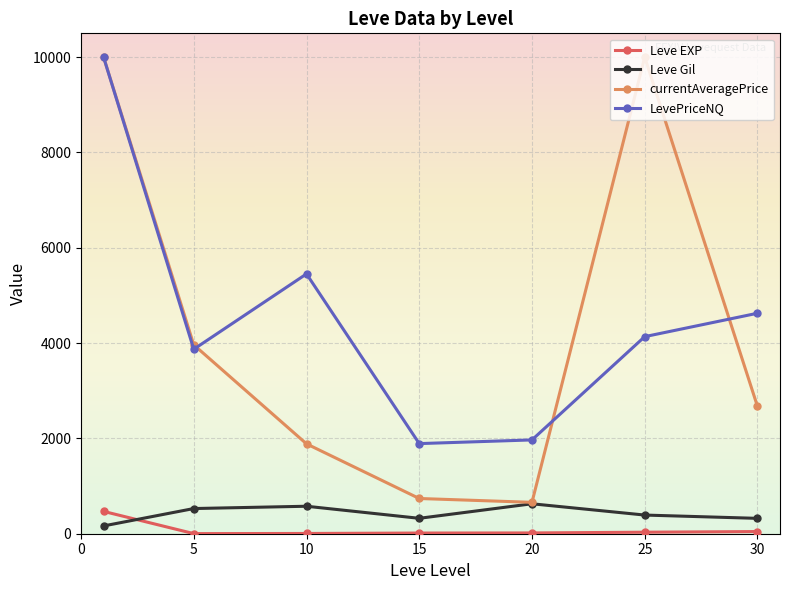

Which series has the largest range (max minus min)?

currentAveragePrice